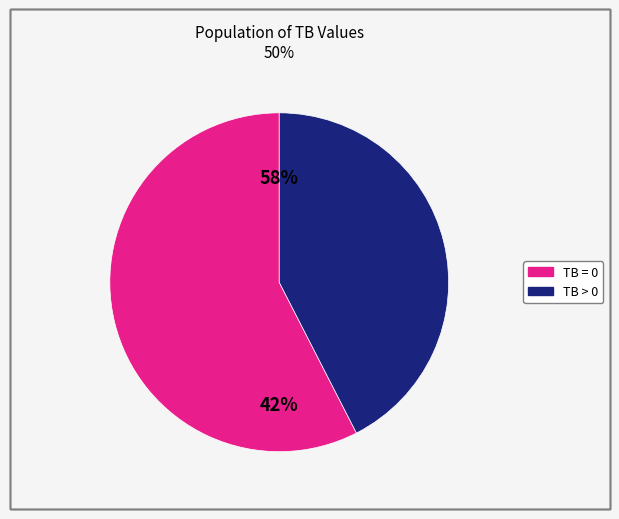

Combined, what portion of the pie is TB = 0 and TB > 0?

100.0%